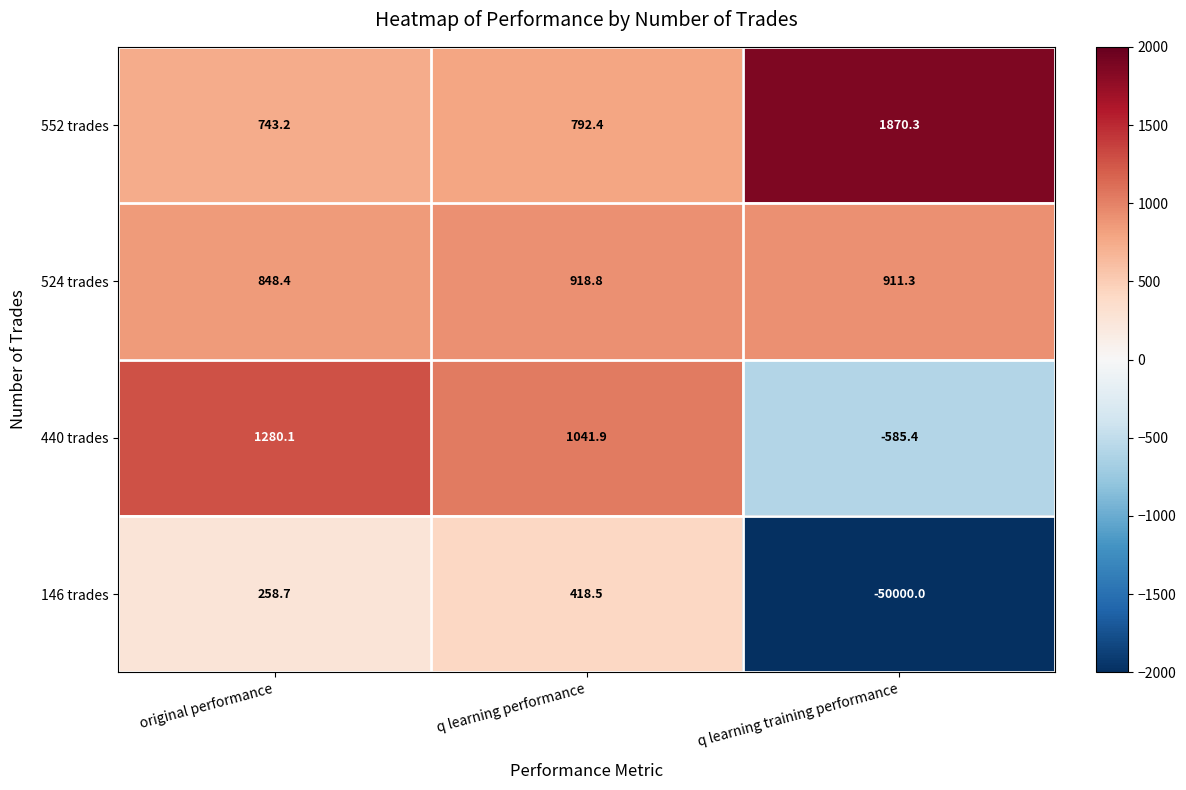

Reading right to left, transcribe all the data shown in this chart.

552 trades: 1870.3	792.4	743.2
524 trades: 911.3	918.8	848.4
440 trades: -585.4	1041.9	1280.1
146 trades: -50000.0	418.5	258.7